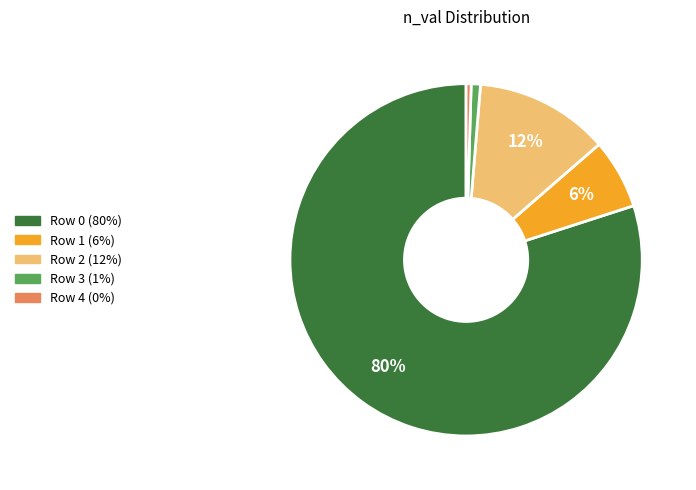

Combined, do Row 2 and Row 4 account for over 50%?

No